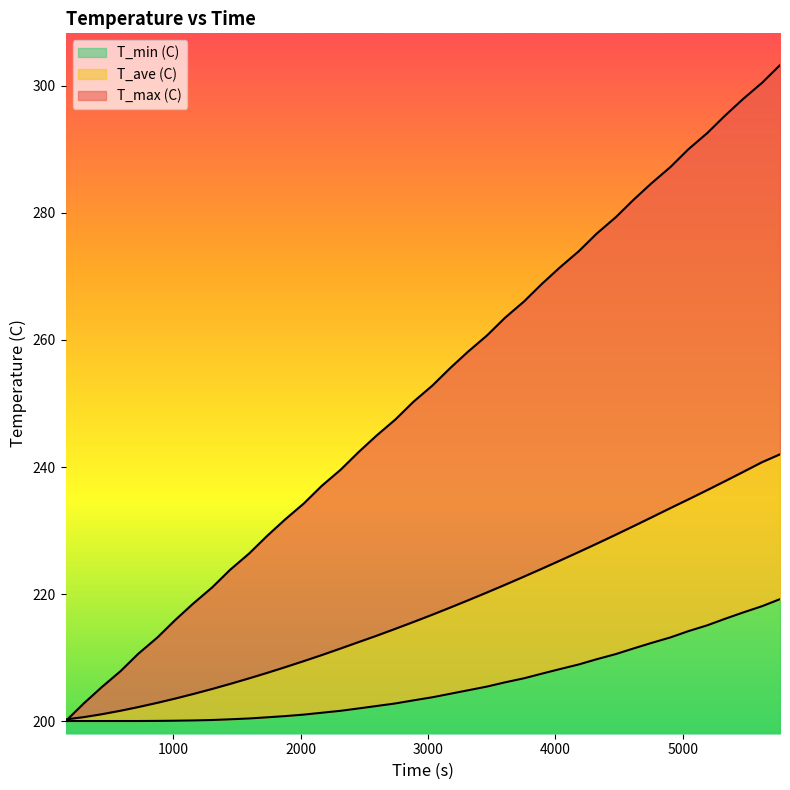

Which label corresponds to the smallest value in the chart?

153.9